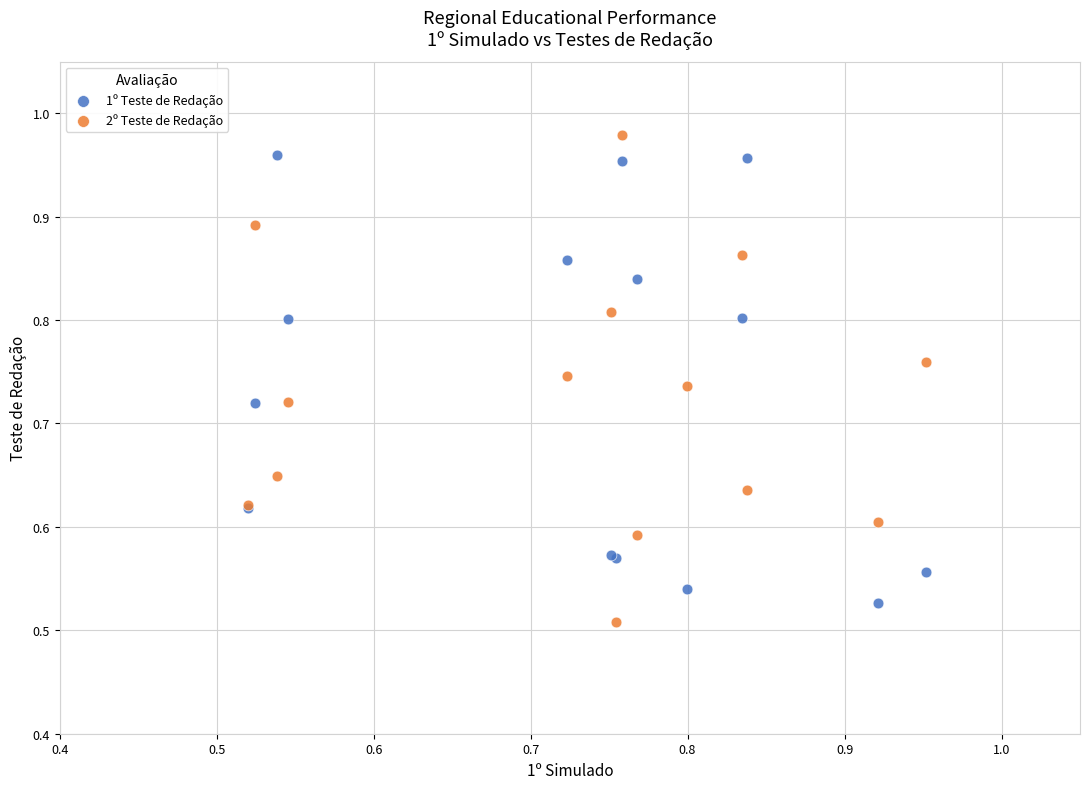

Which series has the widest spread of Y values?

2º Teste de Redação